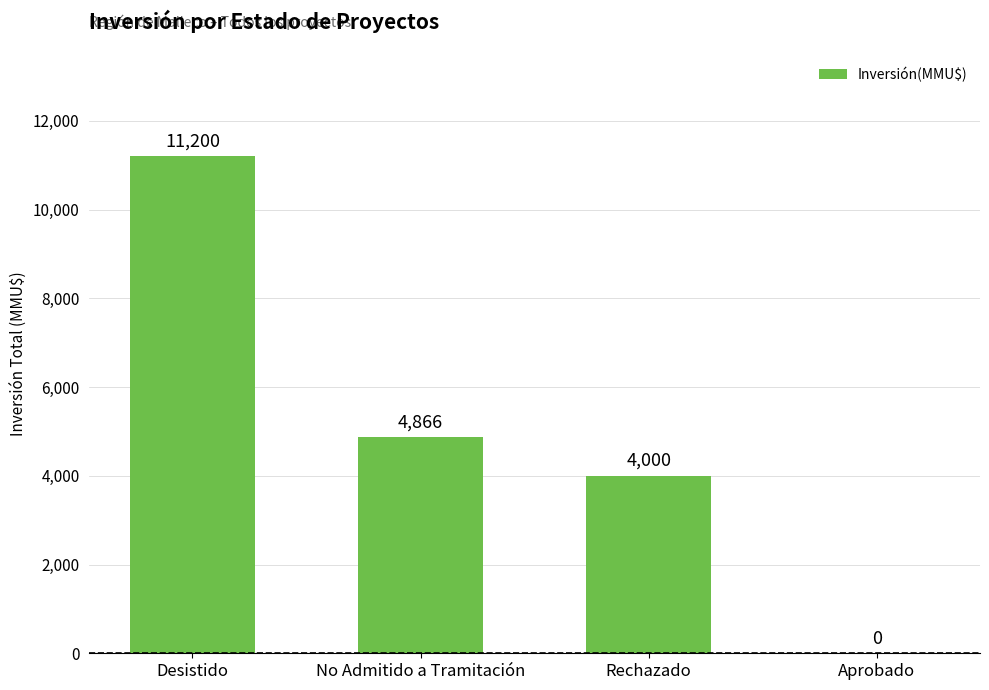

The value at Rechazado is 4000. True or false?

True